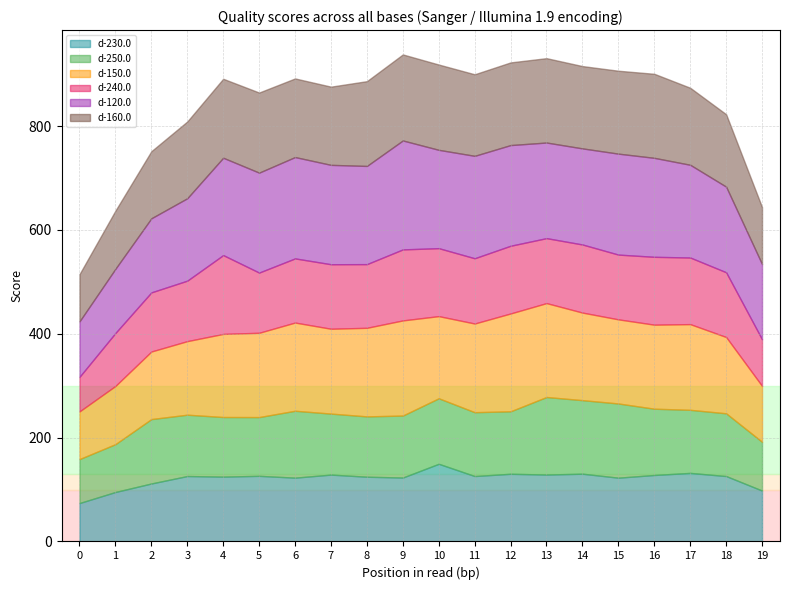

Is it true that d-240.0 equals 102.0 at 1?

True